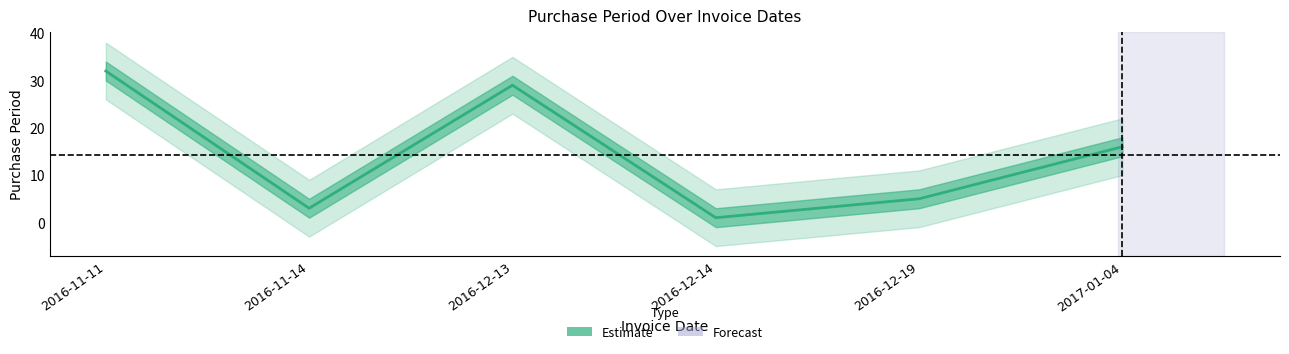

Does the chart have visible grid lines?

No